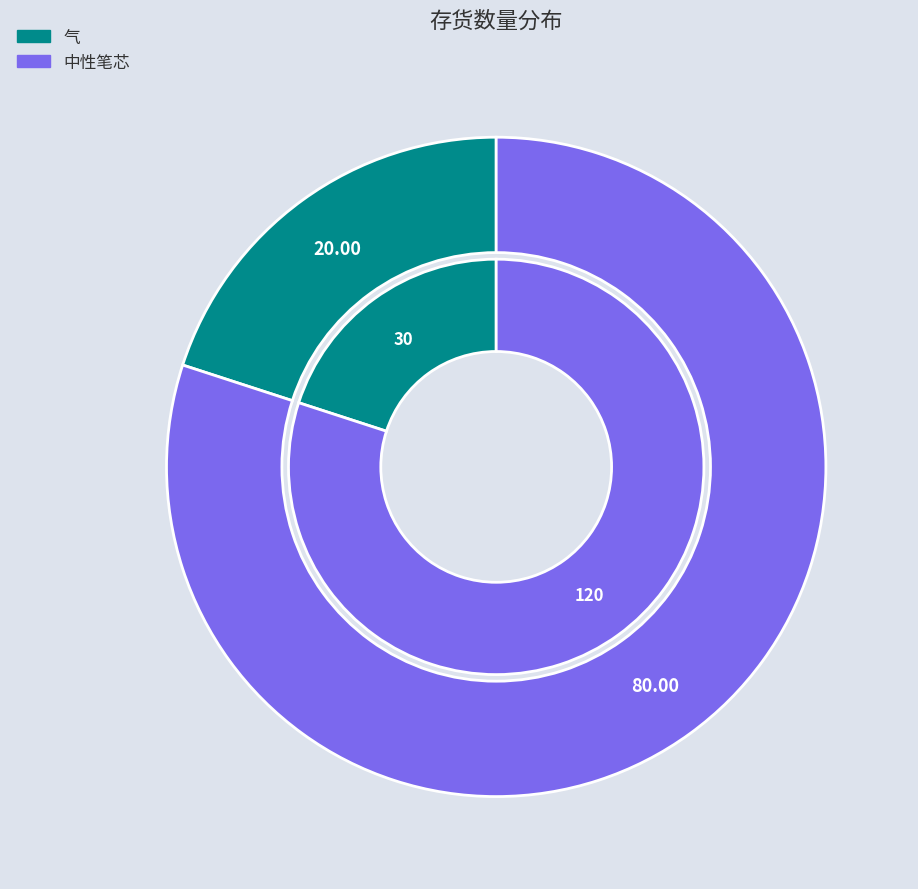

To the nearest percent, what portion does 12 represent?

80%